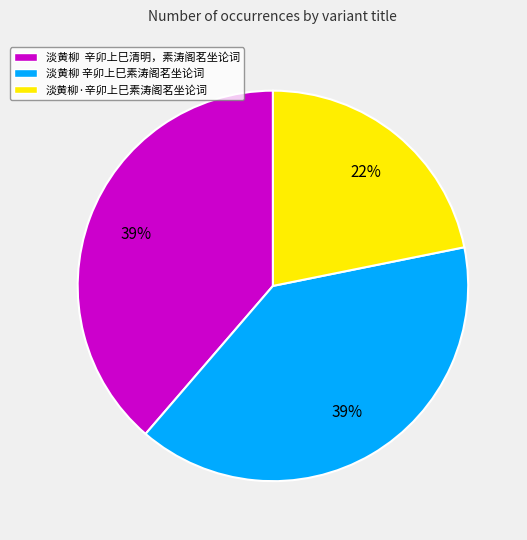

Which category has the smallest portion of the pie?

淡黄柳·辛卯上巳素涛阁茗坐论词